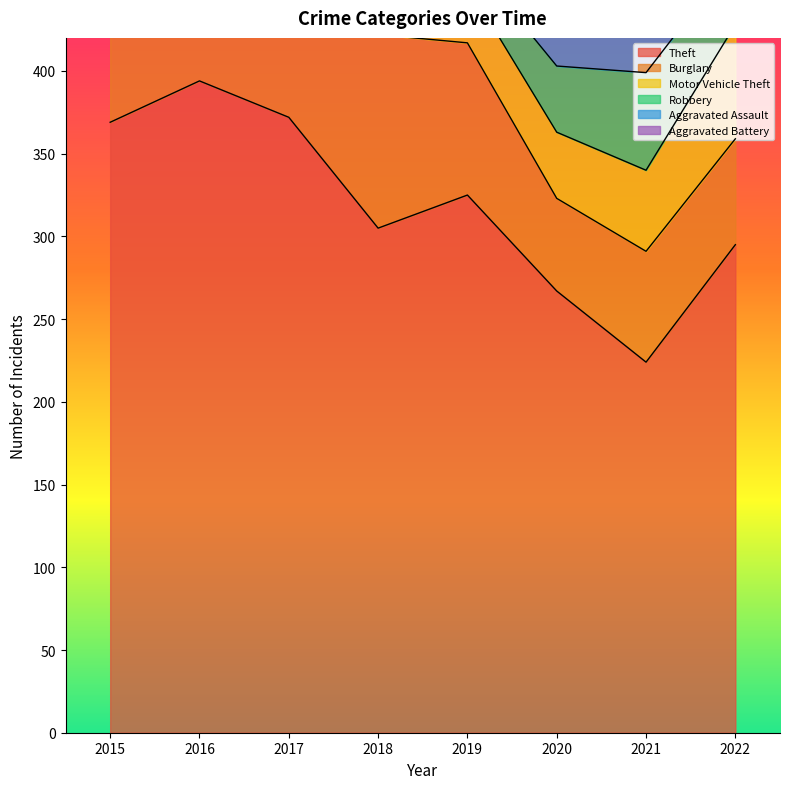

Reading left to right, what are all the values shown in this chart?

Theft: 2015=369	2016=394	2017=372	2018=305	2019=325	2020=267	2021=224	2022=295
Burglary: 2015=123	2016=113	2017=133	2018=117	2019=92	2020=56	2021=67	2022=64
Motor Vehicle Theft: 2015=96	2016=59	2017=59	2018=63	2019=35	2020=40	2021=49	2022=69
Robbery: 2015=41	2016=69	2017=55	2018=33	2019=17	2020=40	2021=59	2022=41
Aggravated Assault: 2015=32	2016=32	2017=32	2018=50	2019=43	2020=39	2021=32	2022=41
Aggravated Battery: 2015=31	2016=41	2017=32	2018=37	2019=44	2020=35	2021=31	2022=29